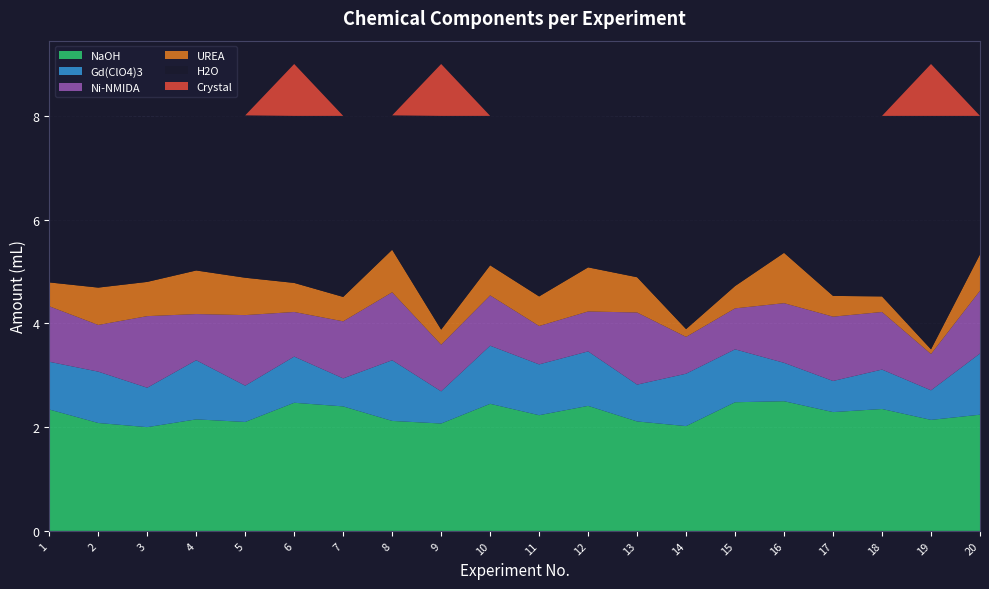

Reading left to right, extract all data points from this chart.

NaOH: 2.3	2.1	2.0	2.1	2.1	2.5	2.4	2.1	2.1	2.5	2.2	2.4	2.1	2.0	2.5	2.5	2.3	2.4	2.1	2.2
Gd(ClO4)3: 0.9	1.0	0.8	1.1	0.7	0.9	0.5	1.2	0.6	1.1	1.0	1.1	0.7	1.0	1.0	0.7	0.6	0.8	0.6	1.2
Ni-NMIDA: 1.1	0.9	1.4	0.9	1.4	0.9	1.1	1.3	0.9	1.0	0.7	0.8	1.4	0.7	0.8	1.1	1.2	1.1	0.7	1.2
UREA: 0.5	0.7	0.7	0.8	0.7	0.6	0.5	0.8	0.3	0.6	0.6	0.8	0.7	0.1	0.4	1.0	0.4	0.3	0.1	0.7
H2O: 3.2	3.3	3.2	3.0	3.1	3.2	3.5	2.6	4.1	2.9	3.5	2.9	3.1	4.1	3.3	2.6	3.5	3.5	4.5	2.7
Crystal: 0.0	0.0	0.0	0.0	0.0	1.0	0.0	0.0	1.0	0.0	0.0	0.0	0.0	0.0	0.0	0.0	0.0	0.0	1.0	0.0